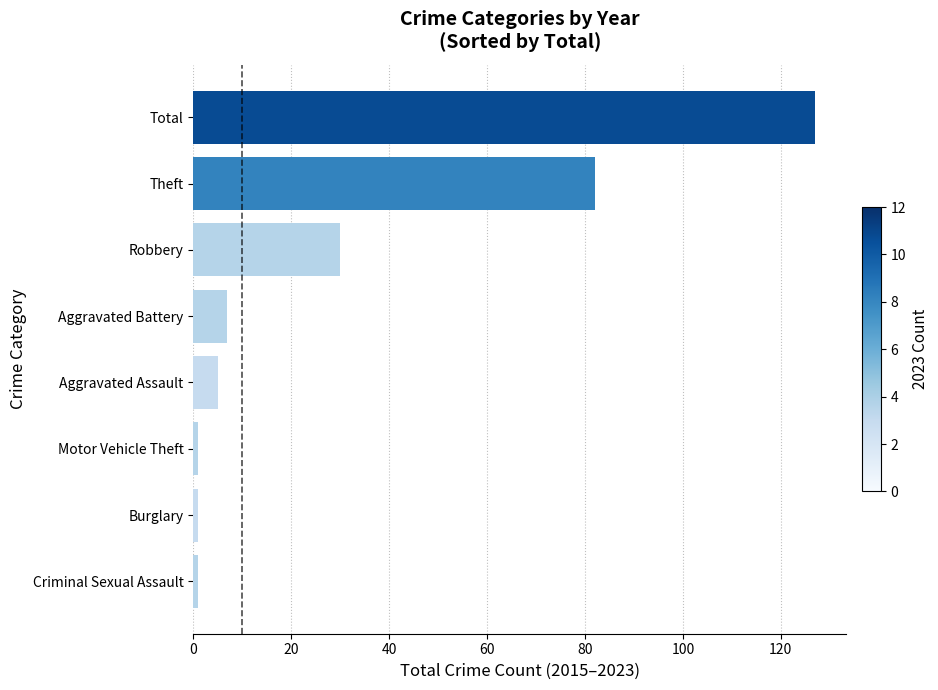

What is the approximate value at Theft, to the nearest 10?

80